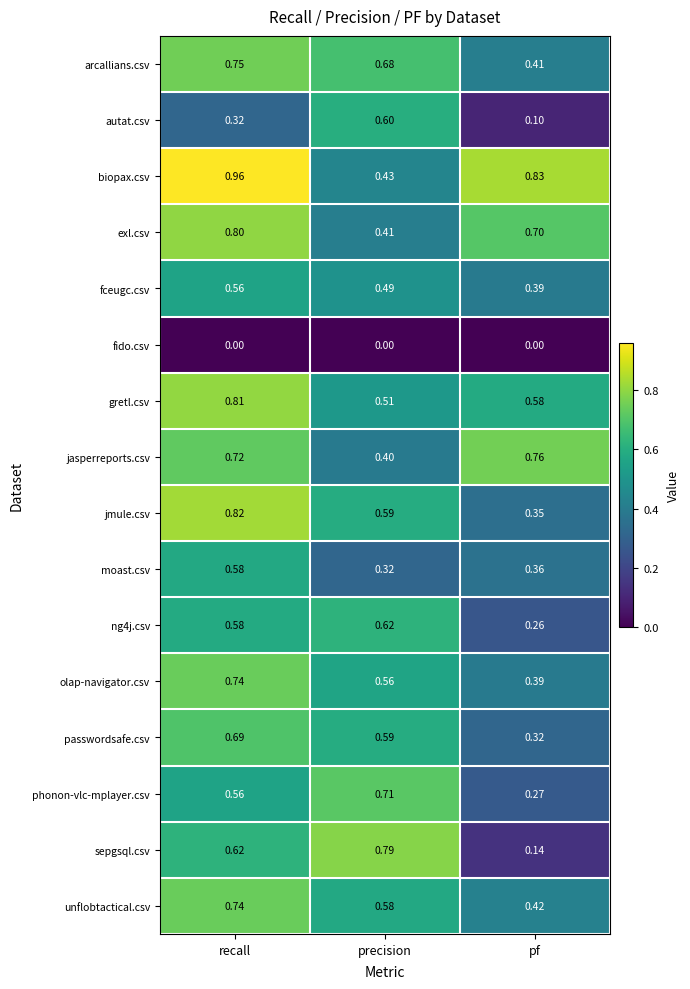

Between recall and precision, which series saw the biggest shift?

biopax.csv